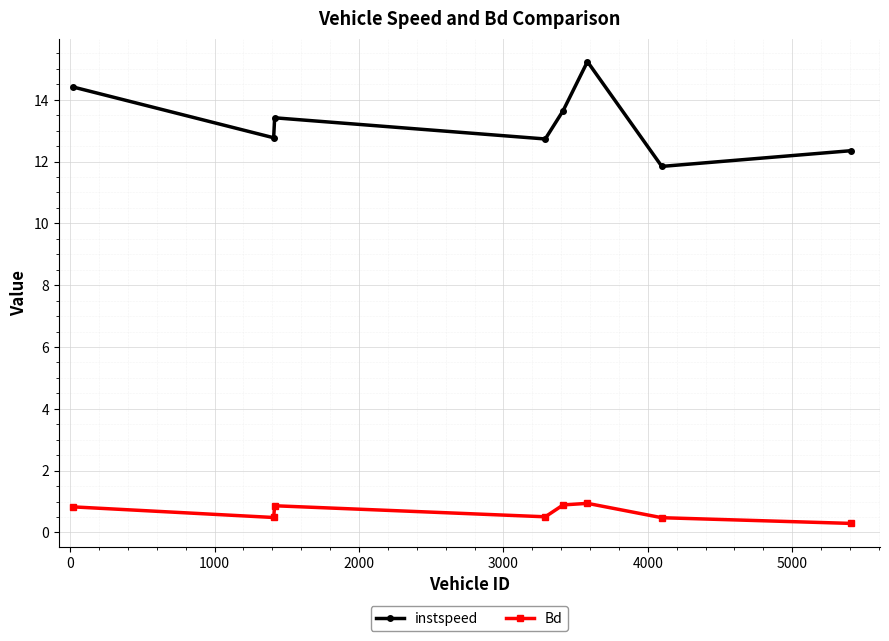

What is the value of the Bd point at the 2nd from the left?

0.5